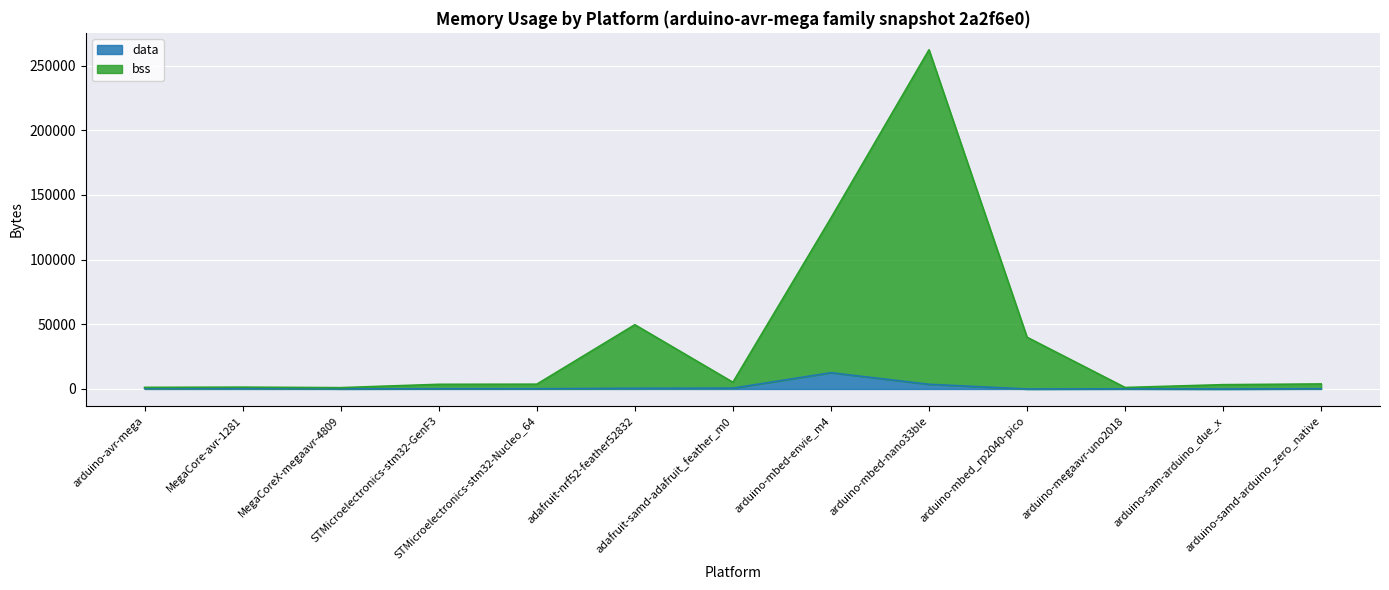

How many lines are shown in the chart?

2